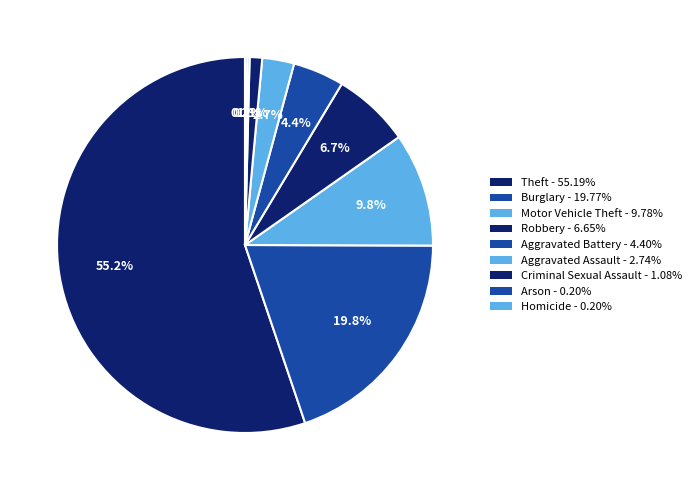

How many slices are in this pie chart?

9